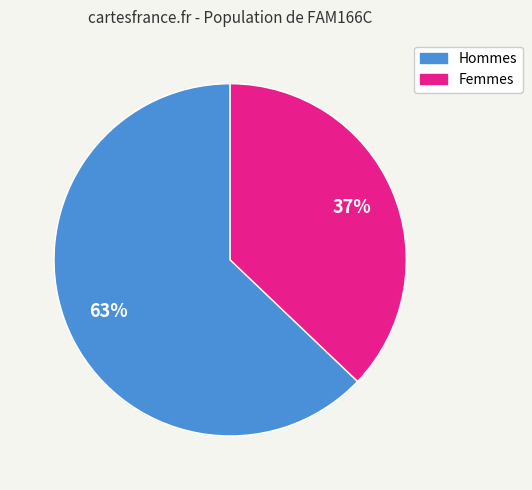

To the nearest percent, what is the difference between the largest and smallest slice percentages?

26%